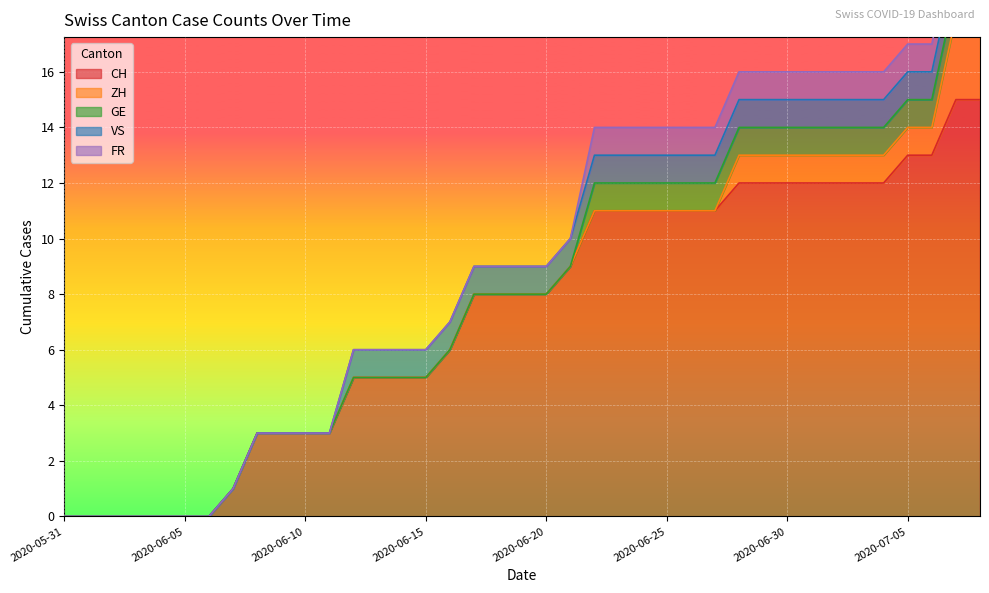

At which label is FR closest to 0?

2020-05-31